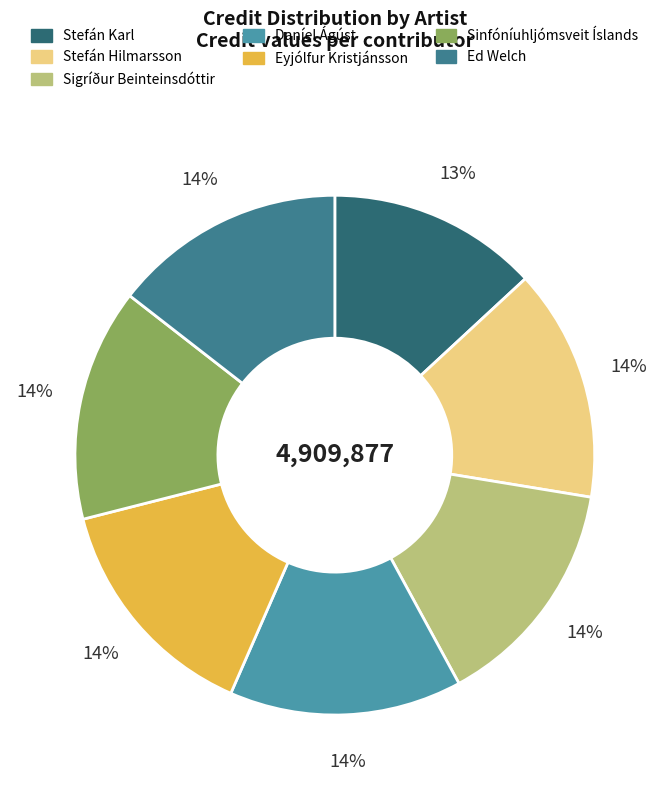

Which slice is the smallest?

Stefán Karl